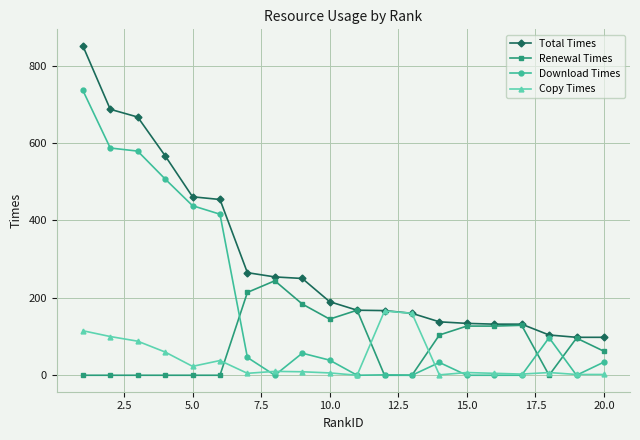

Rank the series by their average value, from highest to lowest.

Total Times, Download Times, Renewal Times, Copy Times